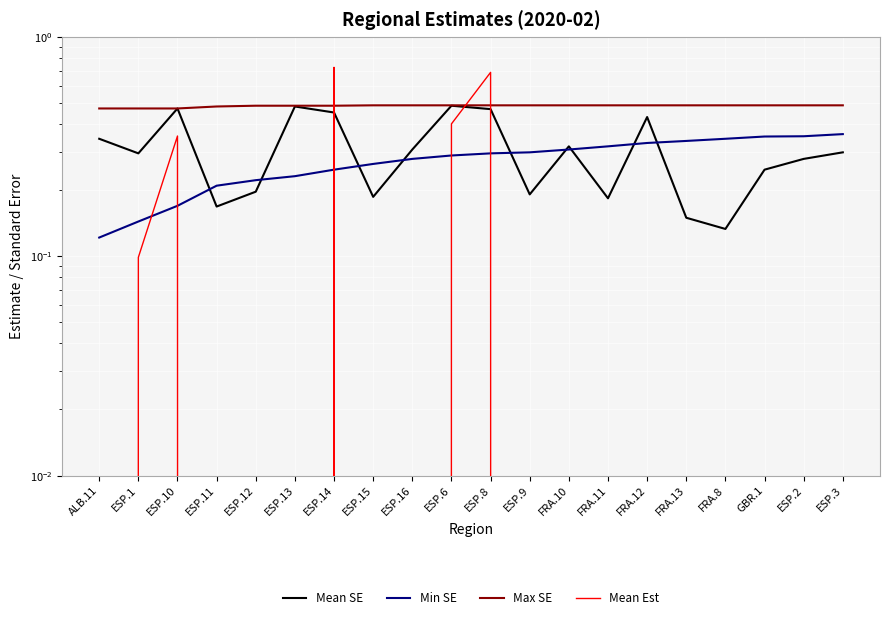

The Max SE series shows 0.6 at ESP.13. True or false?

False